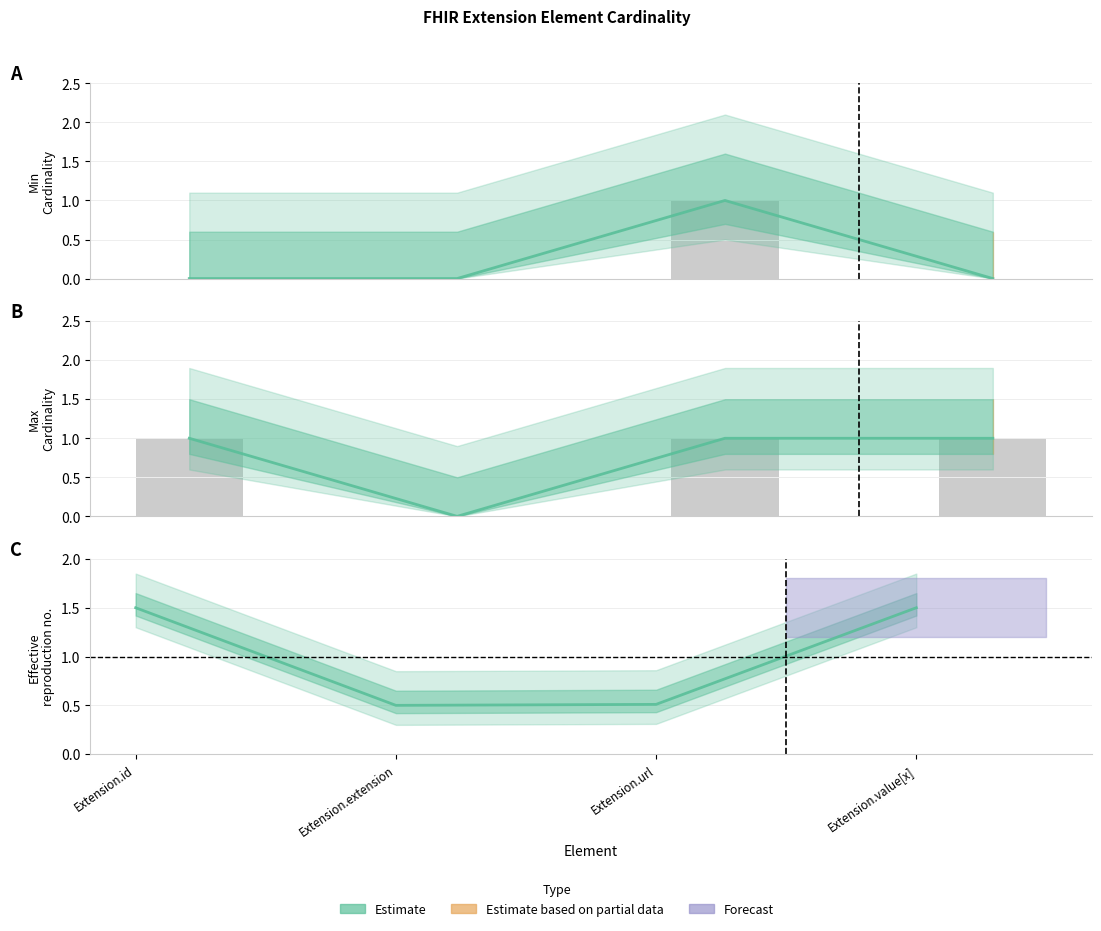

At which label does Min Cardinality reach its peak?

Extension.url